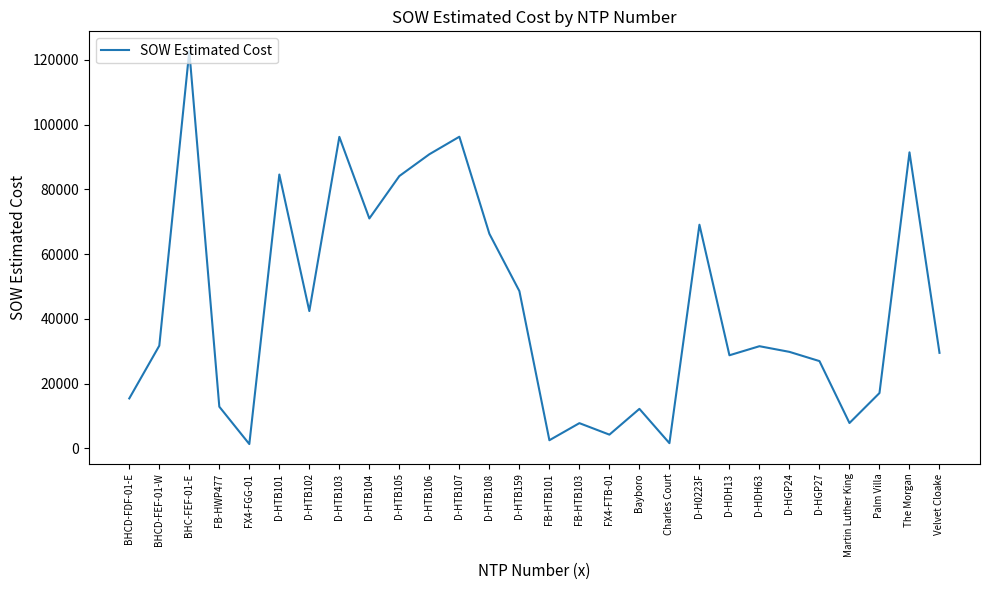

The chart shows a value of 96198.5 at D-HTB103. True or false?

True